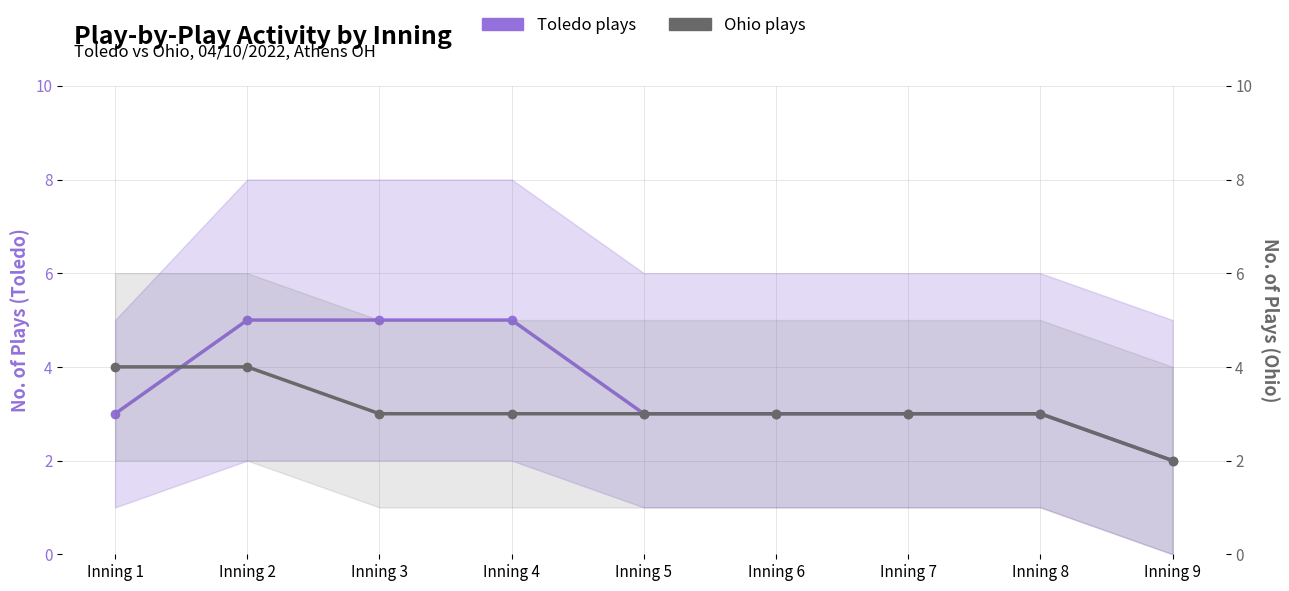

How many Toledo plays values are between 3 and 5?

8